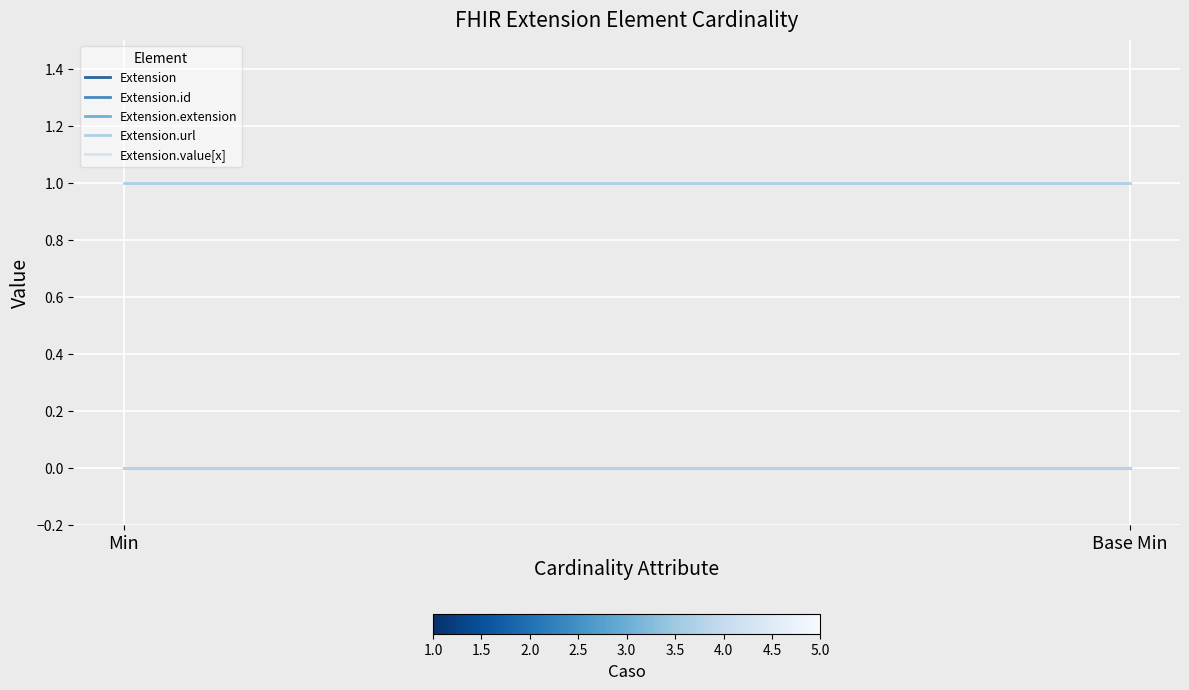

Which series has the widest spread of values?

Extension